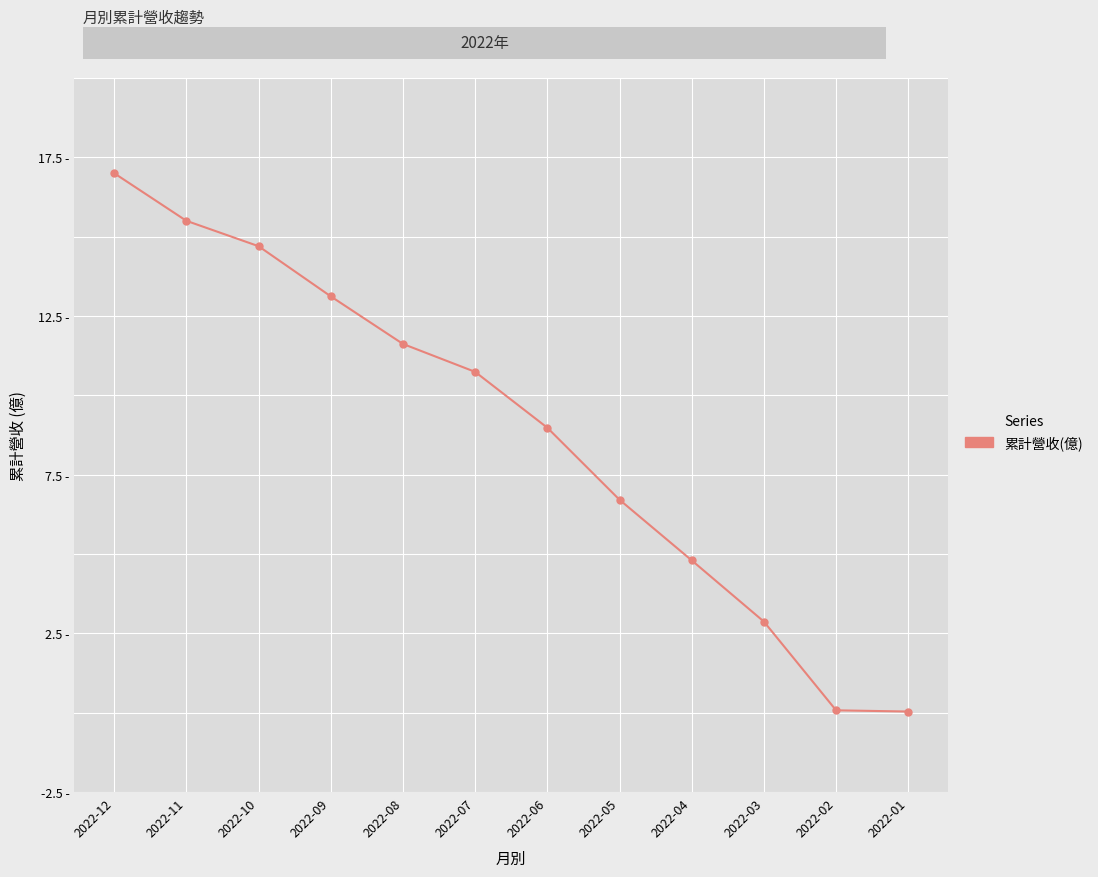

At which label does the data first exceed 10?

2022-12